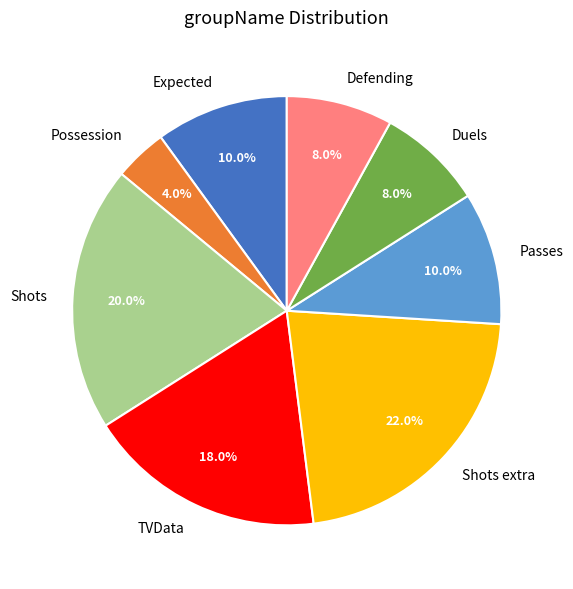

The Duels slice represents 8% of the pie. True or false?

True